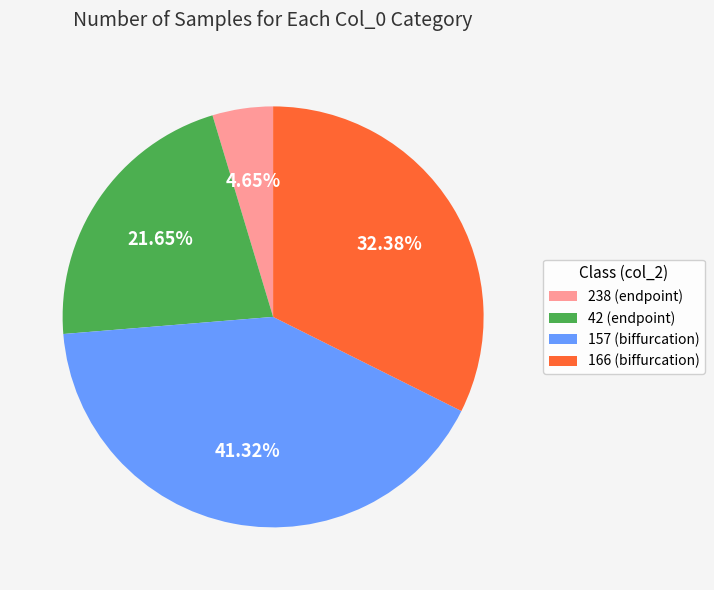

Between 166 (biffurcation) and 157 (biffurcation), which is larger?

157 (biffurcation)